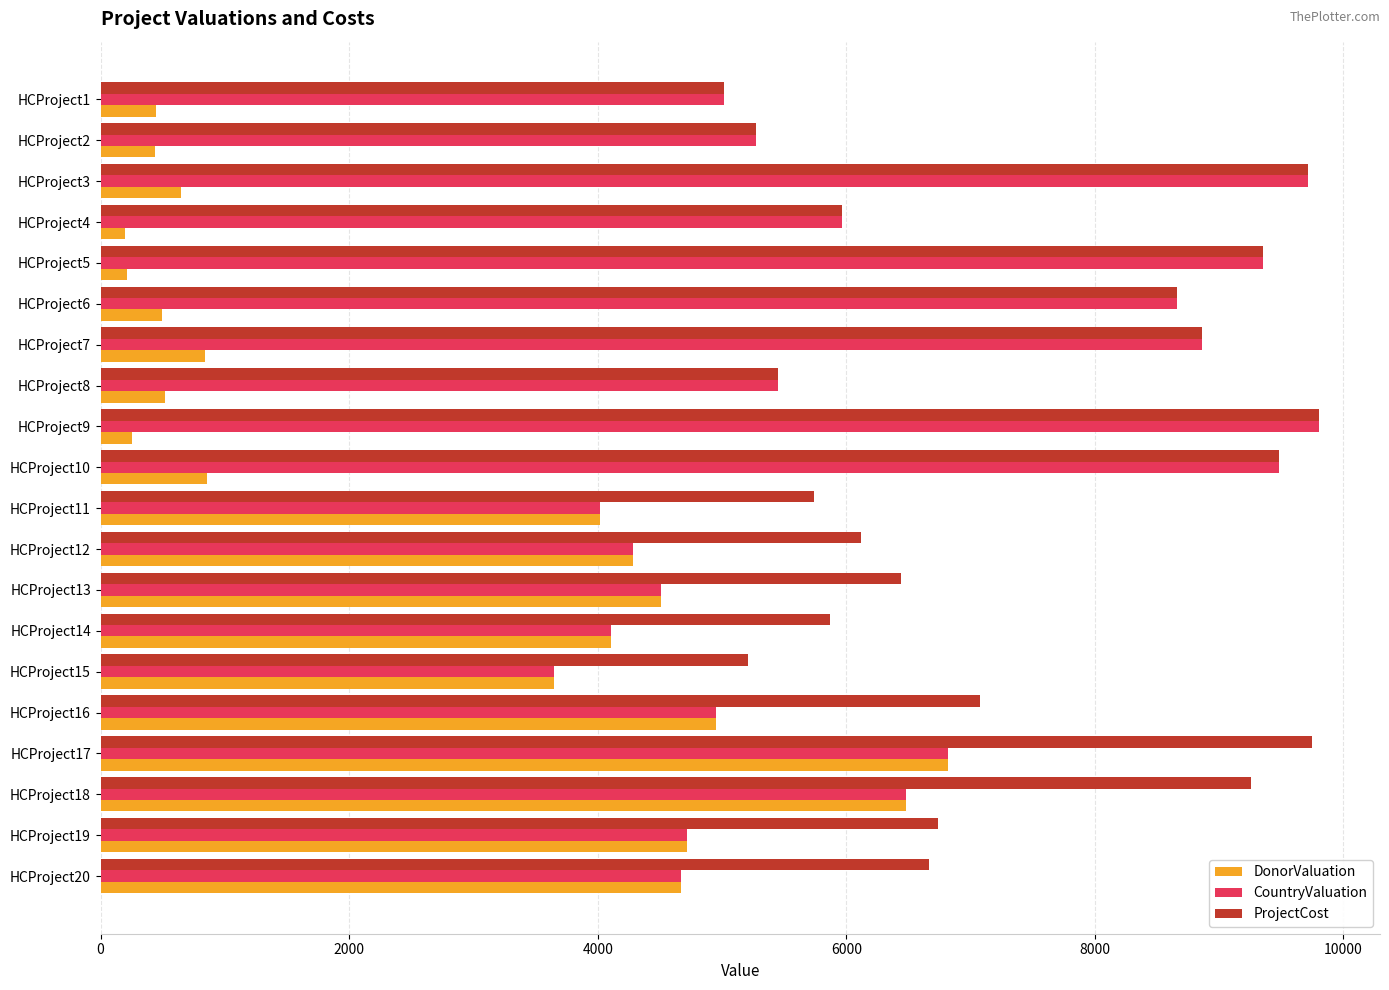

What is the average value of the ProjectCost series?

7322